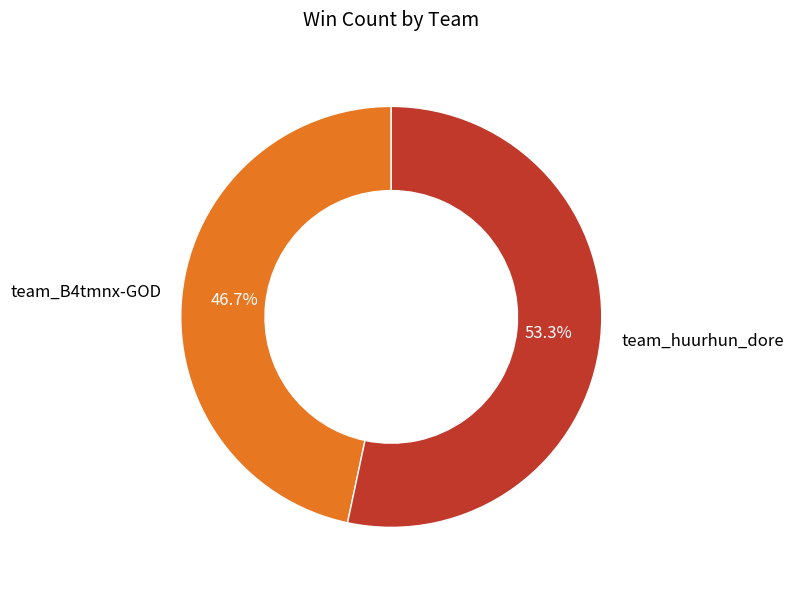

Which category has the smallest portion of the pie?

team_B4tmnx-GOD